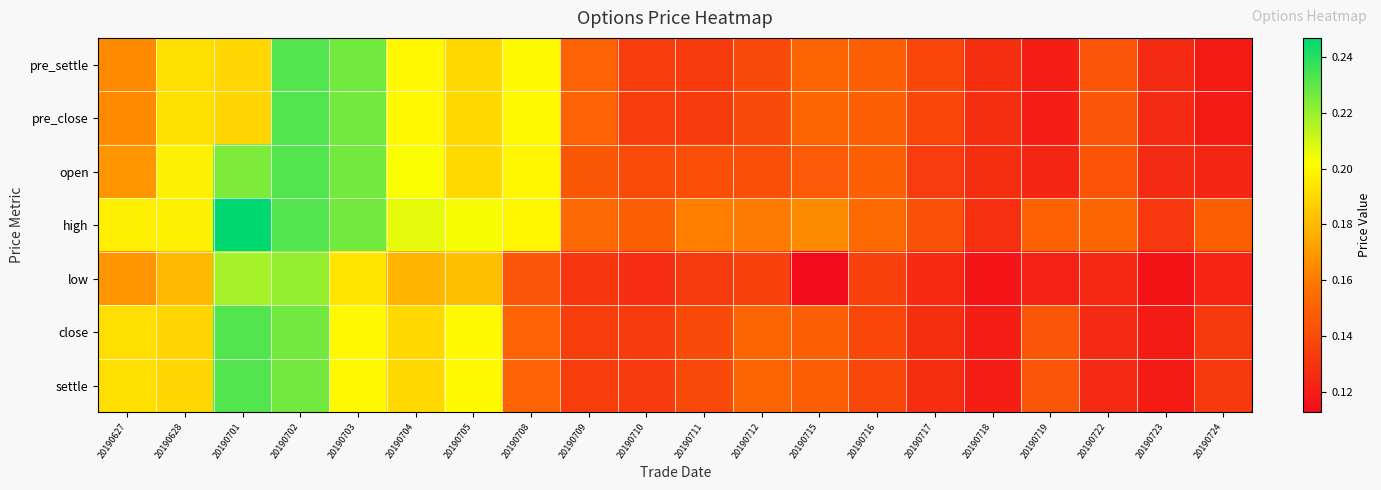

Reading right to left, transcribe all the data shown in this chart.

pre_settle: 20190724=0.1	20190723=0.1	20190722=0.1	20190719=0.1	20190718=0.1	20190717=0.1	20190716=0.1	20190715=0.2	20190712=0.1	20190711=0.1	20190710=0.1	20190709=0.2	20190708=0.2	20190705=0.2	20190704=0.2	20190703=0.2	20190702=0.2	20190701=0.2	20190628=0.2	20190627=0.2
pre_close: 20190724=0.1	20190723=0.1	20190722=0.1	20190719=0.1	20190718=0.1	20190717=0.1	20190716=0.1	20190715=0.2	20190712=0.1	20190711=0.1	20190710=0.1	20190709=0.2	20190708=0.2	20190705=0.2	20190704=0.2	20190703=0.2	20190702=0.2	20190701=0.2	20190628=0.2	20190627=0.2
open: 20190724=0.1	20190723=0.1	20190722=0.1	20190719=0.1	20190718=0.1	20190717=0.1	20190716=0.1	20190715=0.1	20190712=0.1	20190711=0.1	20190710=0.1	20190709=0.1	20190708=0.2	20190705=0.2	20190704=0.2	20190703=0.2	20190702=0.2	20190701=0.2	20190628=0.2	20190627=0.2
high: 20190724=0.1	20190723=0.1	20190722=0.2	20190719=0.2	20190718=0.1	20190717=0.1	20190716=0.2	20190715=0.2	20190712=0.2	20190711=0.2	20190710=0.1	20190709=0.2	20190708=0.2	20190705=0.2	20190704=0.2	20190703=0.2	20190702=0.2	20190701=0.2	20190628=0.2	20190627=0.2
low: 20190724=0.1	20190723=0.1	20190722=0.1	20190719=0.1	20190718=0.1	20190717=0.1	20190716=0.1	20190715=0.1	20190712=0.1	20190711=0.1	20190710=0.1	20190709=0.1	20190708=0.1	20190705=0.2	20190704=0.2	20190703=0.2	20190702=0.2	20190701=0.2	20190628=0.2	20190627=0.2
close: 20190724=0.1	20190723=0.1	20190722=0.1	20190719=0.1	20190718=0.1	20190717=0.1	20190716=0.1	20190715=0.1	20190712=0.2	20190711=0.1	20190710=0.1	20190709=0.1	20190708=0.2	20190705=0.2	20190704=0.2	20190703=0.2	20190702=0.2	20190701=0.2	20190628=0.2	20190627=0.2
settle: 20190724=0.1	20190723=0.1	20190722=0.1	20190719=0.1	20190718=0.1	20190717=0.1	20190716=0.1	20190715=0.1	20190712=0.2	20190711=0.1	20190710=0.1	20190709=0.1	20190708=0.2	20190705=0.2	20190704=0.2	20190703=0.2	20190702=0.2	20190701=0.2	20190628=0.2	20190627=0.2